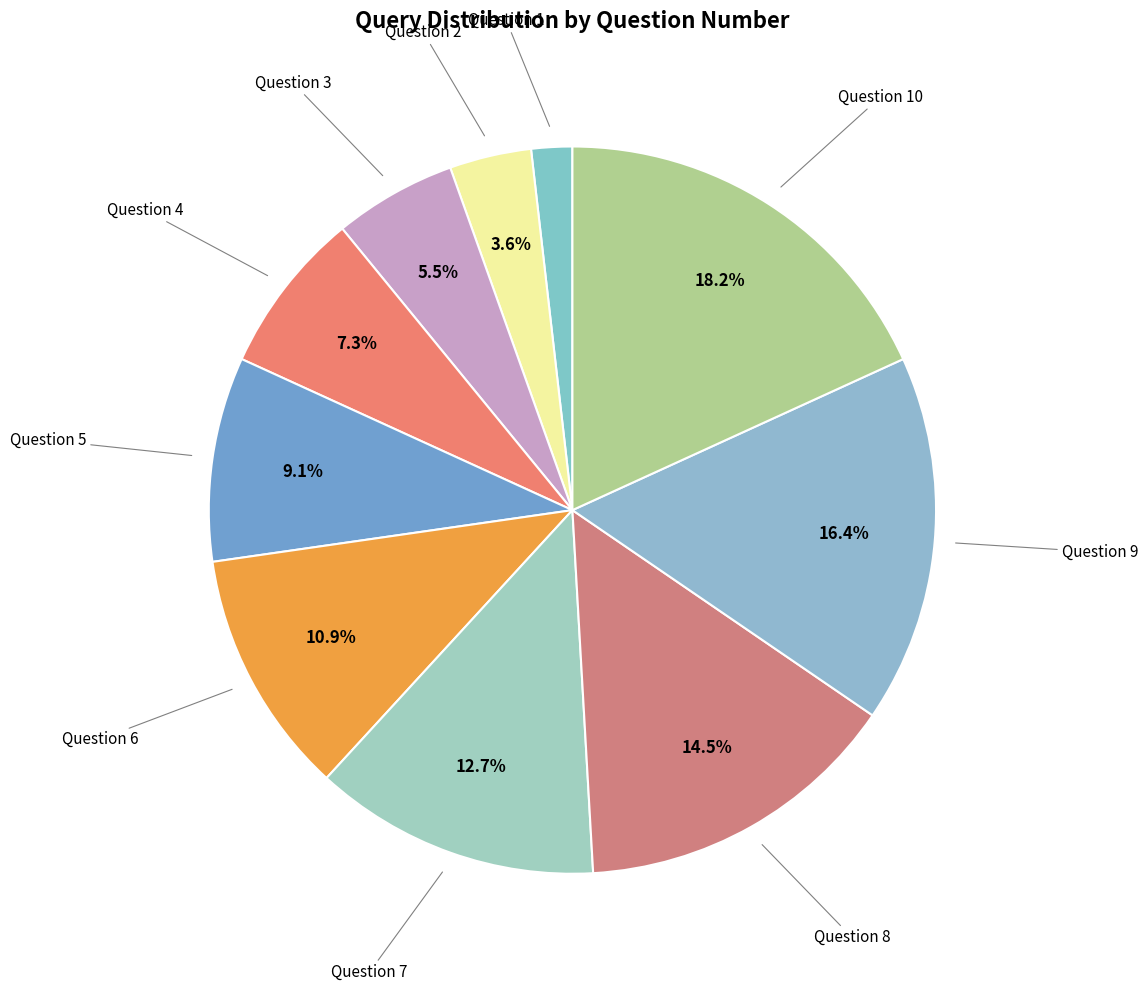

What is the smallest slice in the pie chart?

Question 1